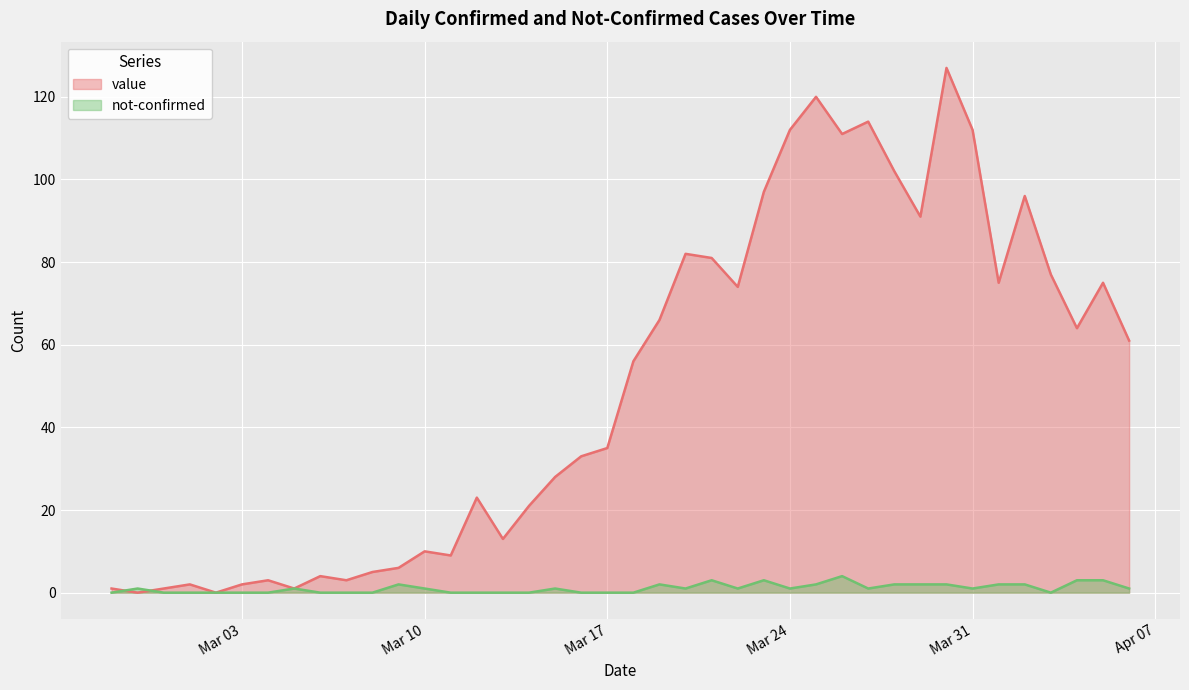

How many data points in not-confirmed are less than 1?

17